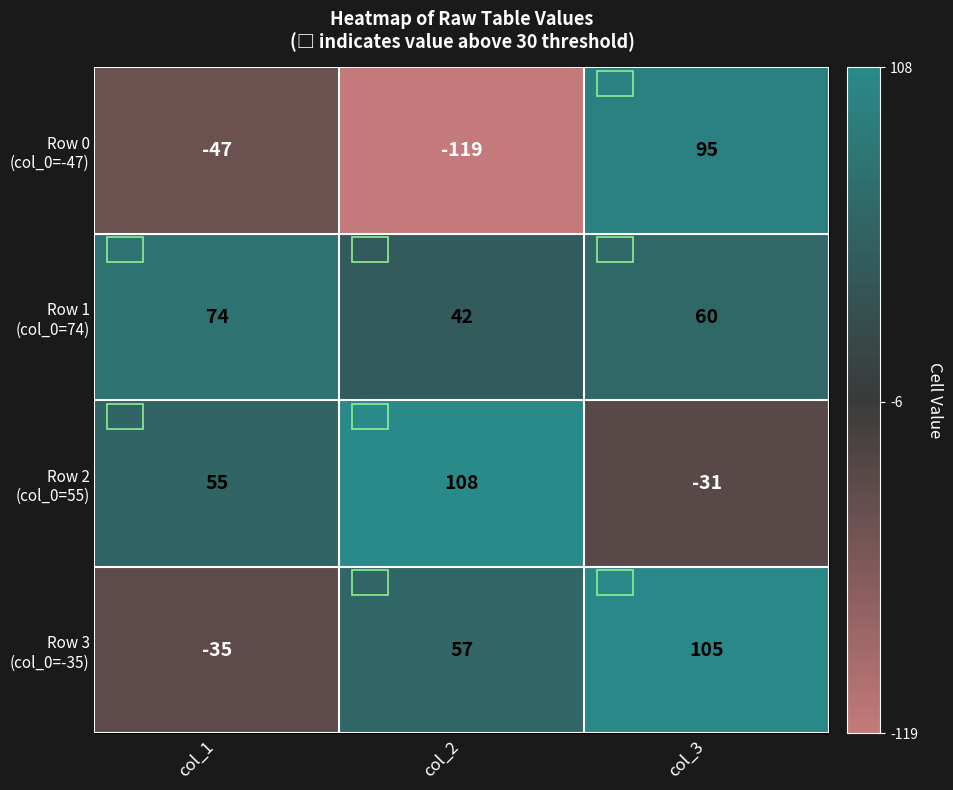

What is the greatest value displayed?

108